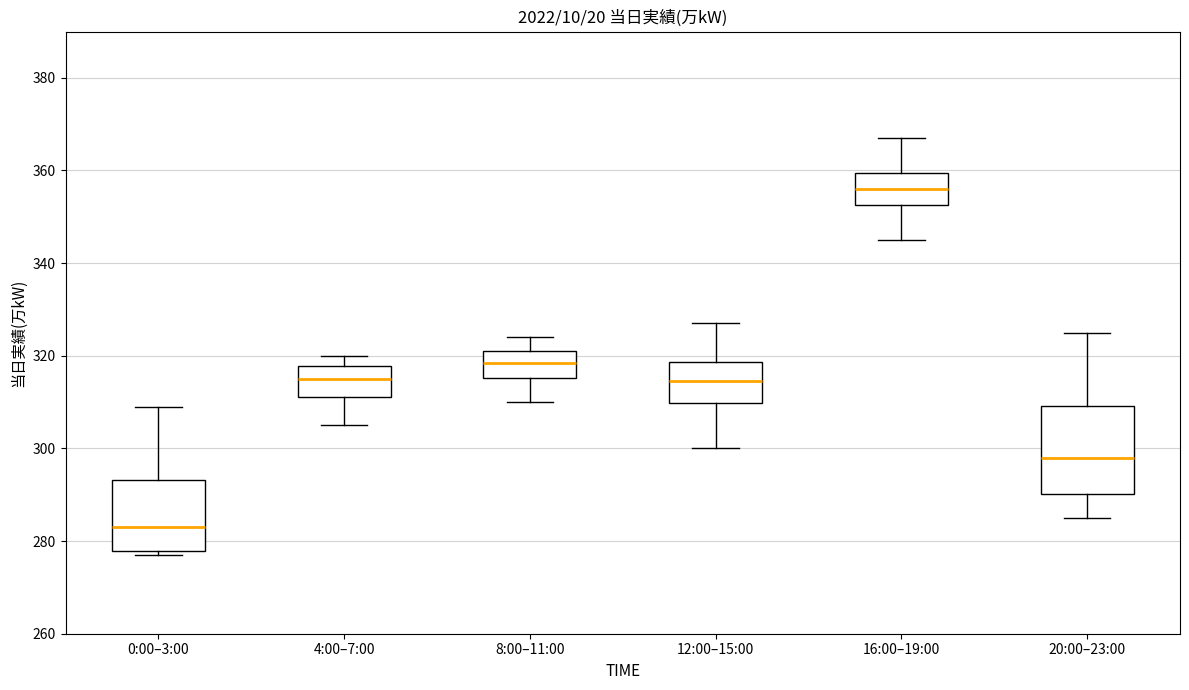

Where does the median line of the box for 16:00–19:00 sit on the y-axis? The values are not printed on the chart, so give them approximately, as read against the axis.

356